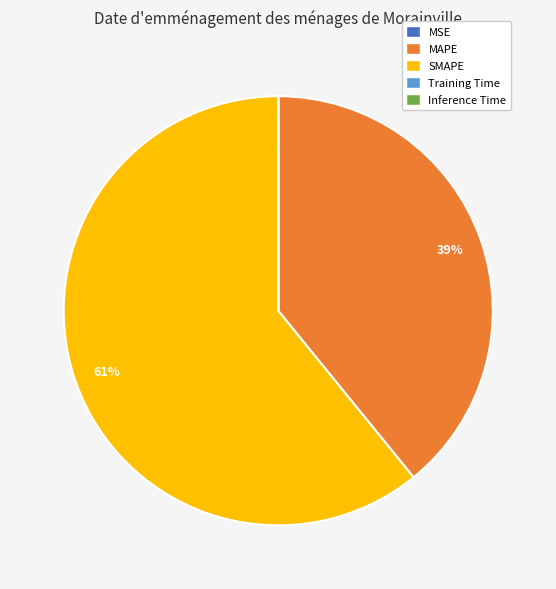

To the nearest percent, what is the average slice percentage?

20%